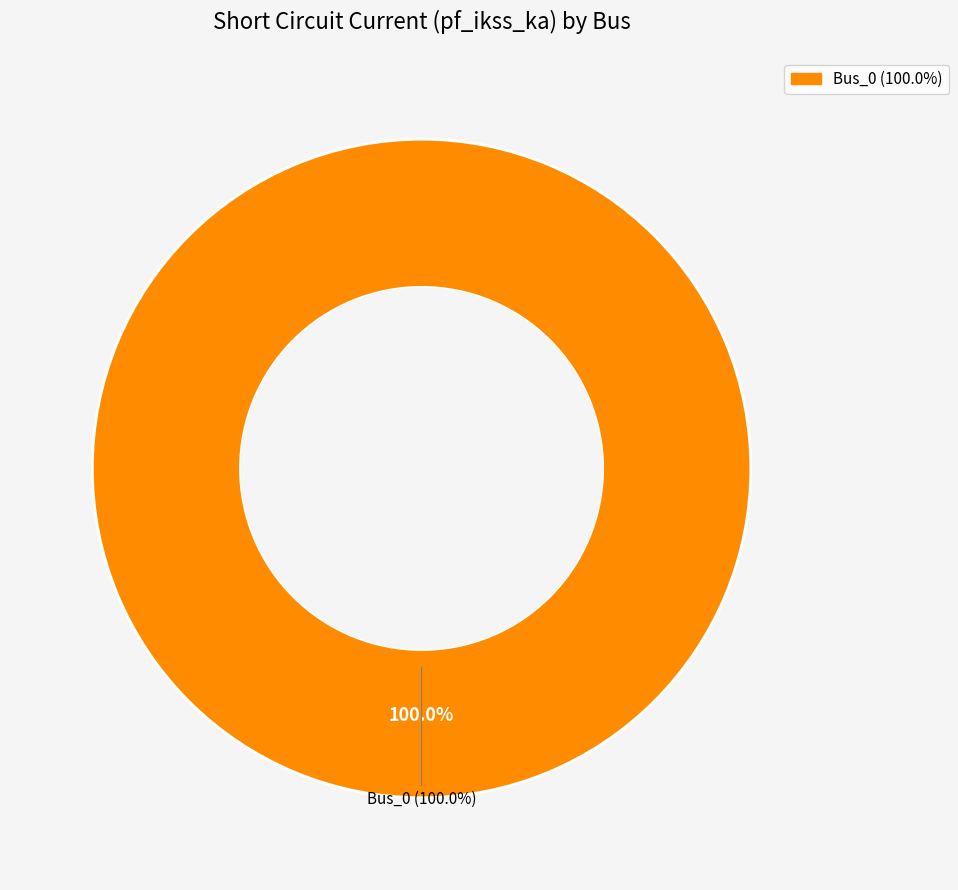

The Bus_0 slice represents 89% of the pie. True or false?

False